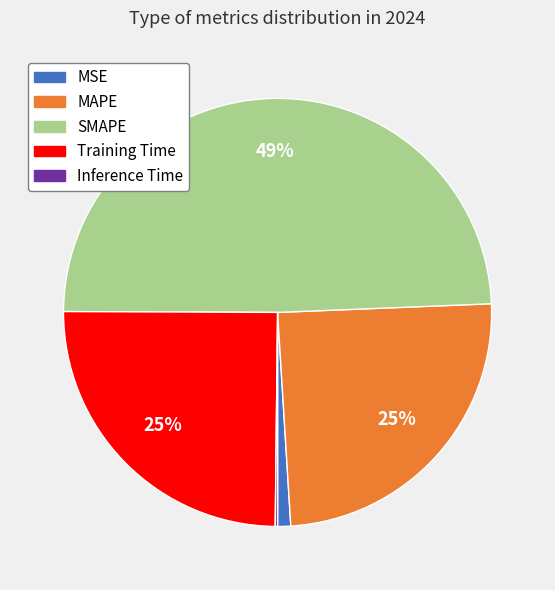

Approximately how many times larger is the value at SMAPE compared to Training Time?

2.0